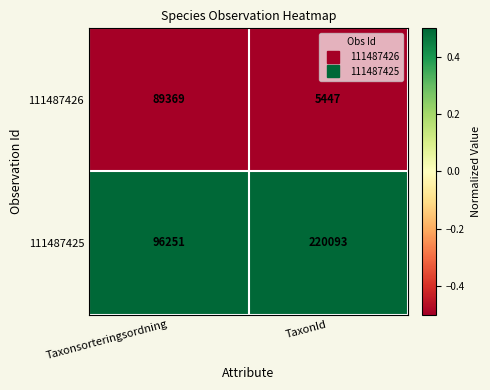

What value does the 111487426 series have at Taxonsorteringsordning, to the nearest 50?

89350